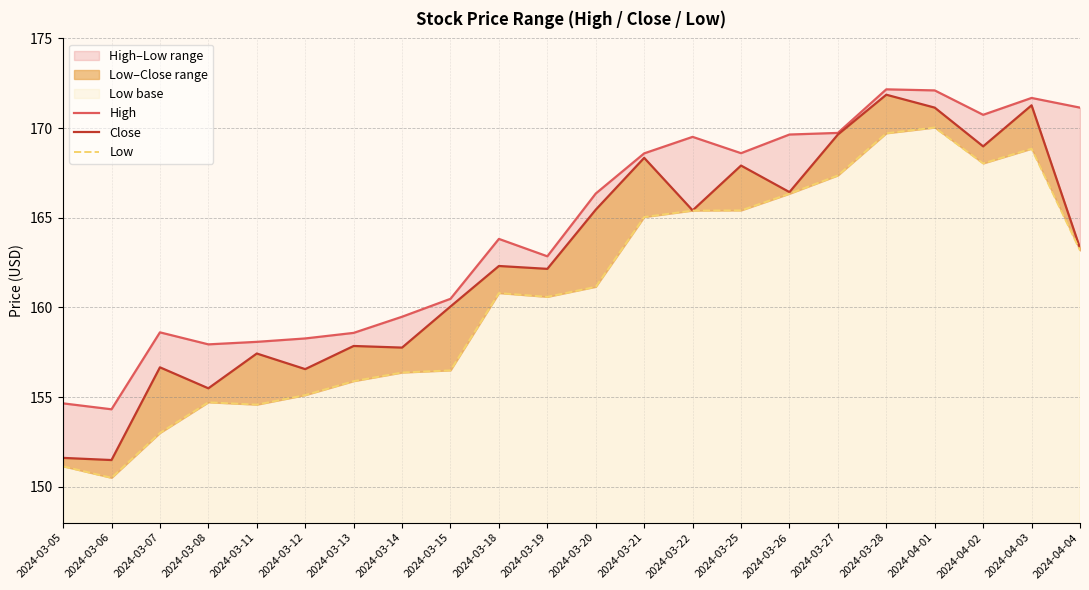

Rank the series at 2024-03-14 from lowest to highest value.

Low, Close, High